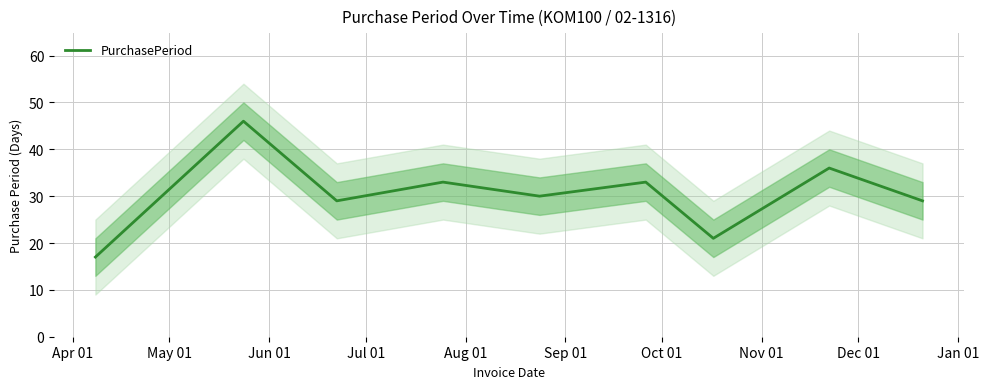

What is the difference between the second highest and second lowest values?

15